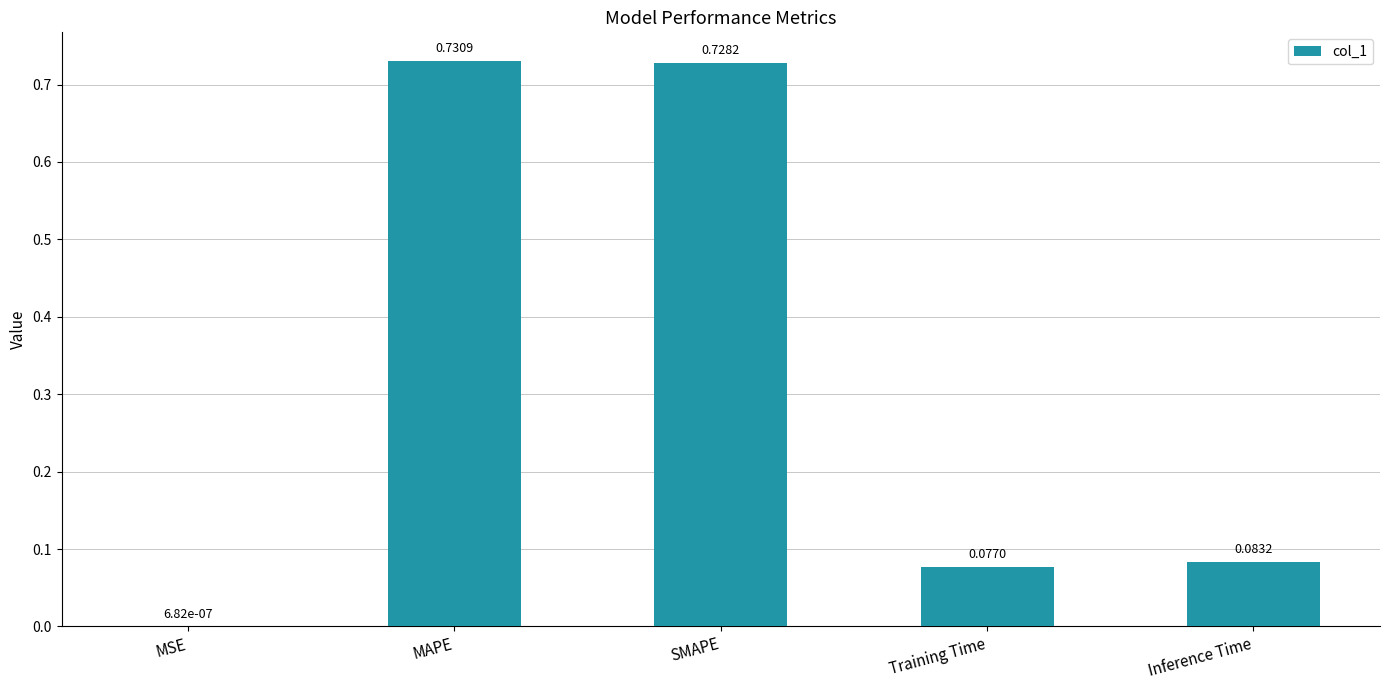

Which category has the highest value across all series?

MAPE